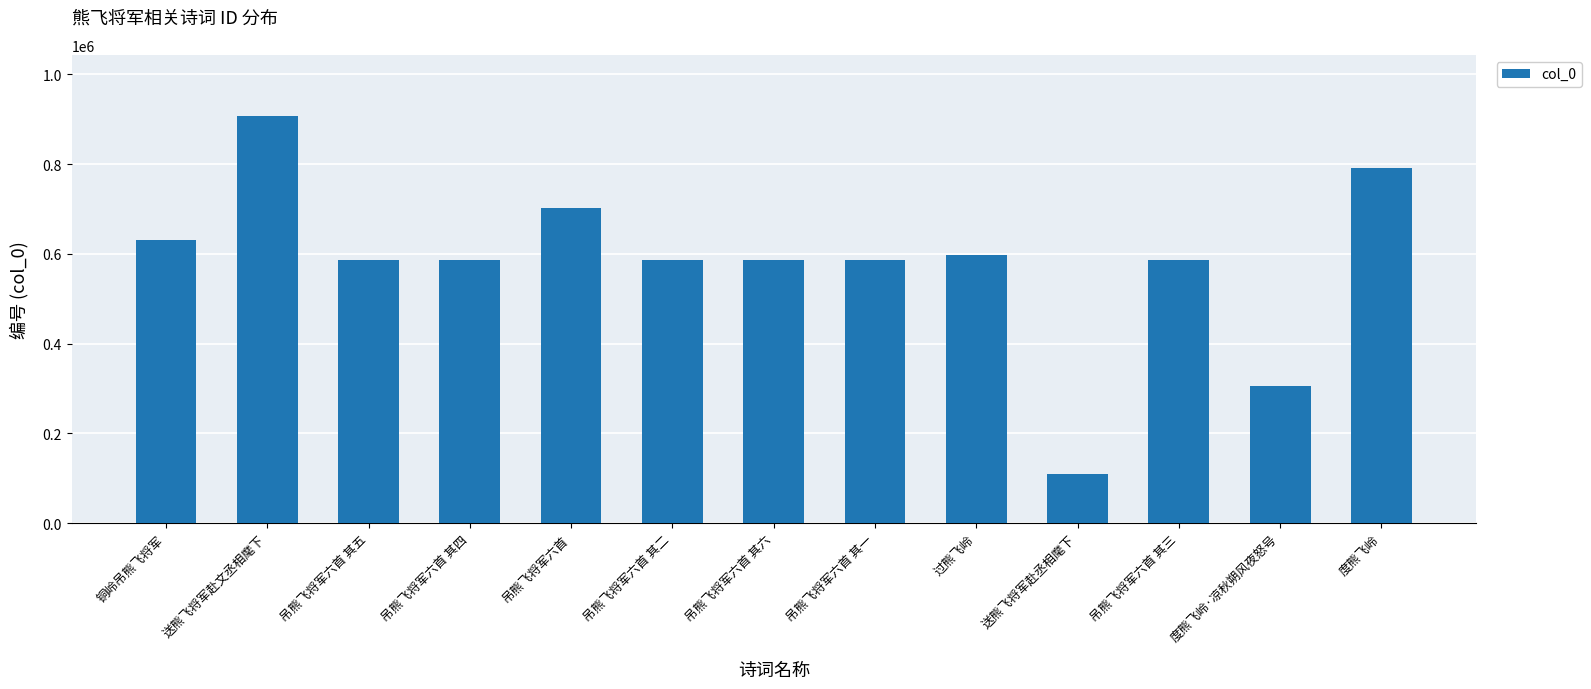

Which label corresponds to the smallest value in the chart?

送熊飞将军赴丞相麾下